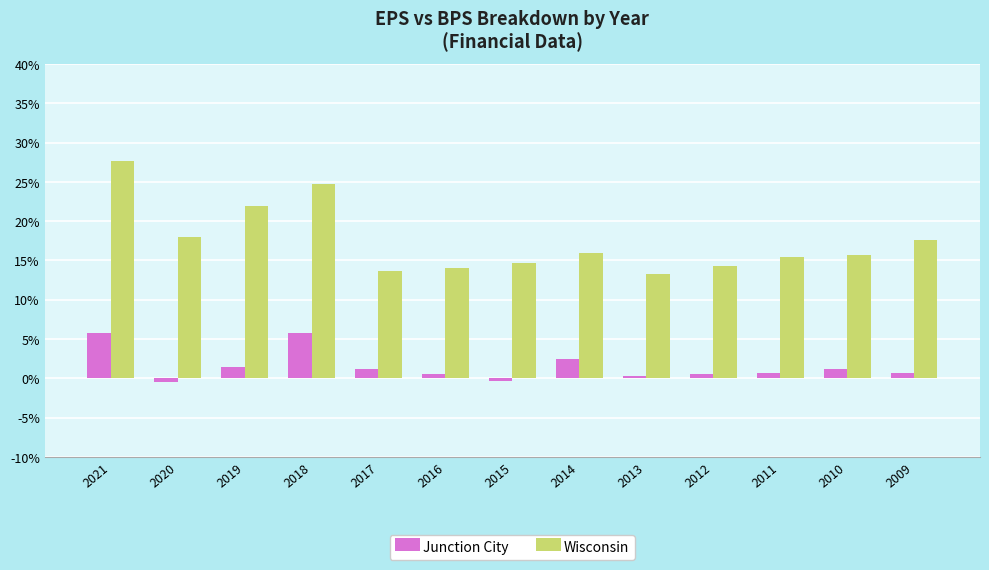

Is it true that Wisconsin equals 18.4 at 2013?

False